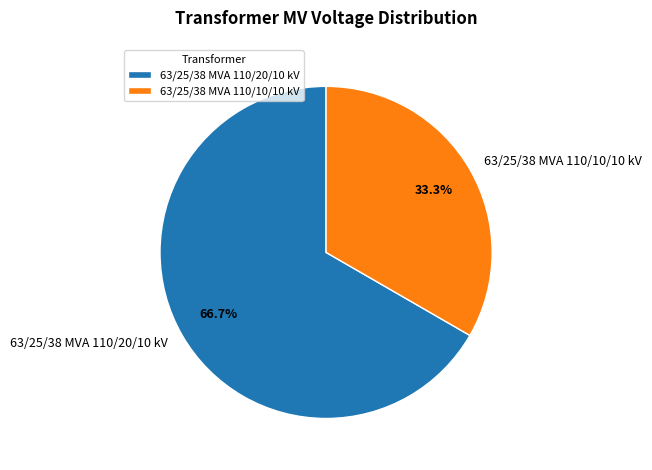

To the nearest percent, what is the difference between the largest and smallest slice percentages?

33%